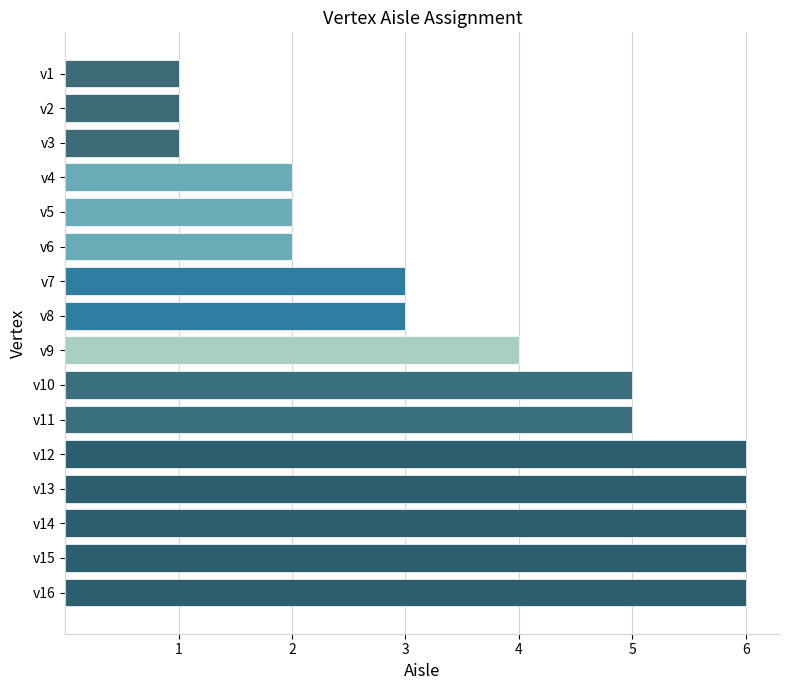

What is the ratio of the value at v10 to the value at v3?

5.0